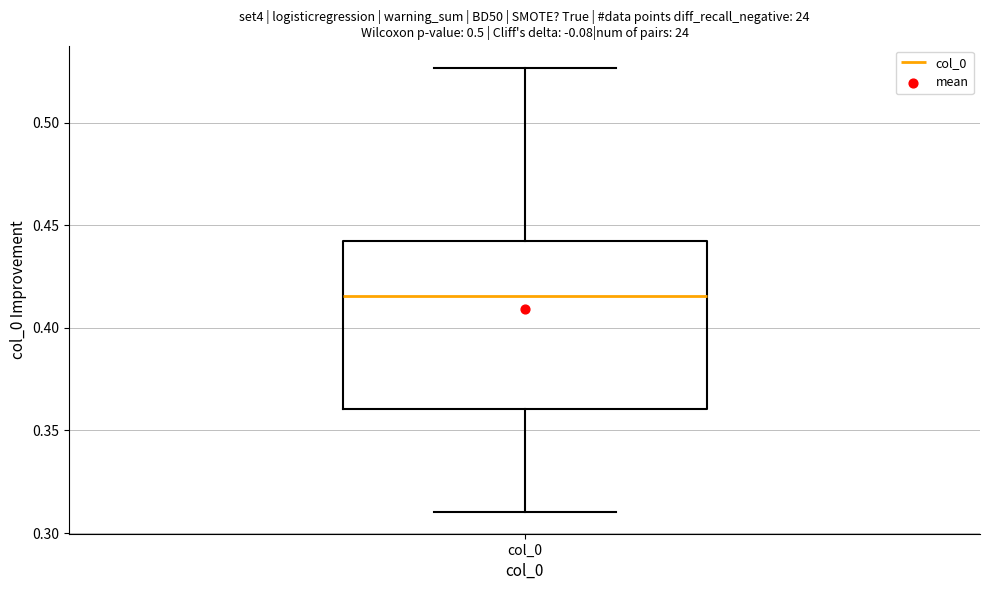

Where does the median line of the box for col_0 sit on the y-axis? The values are not printed on the chart, so give them approximately, as read against the axis.

0.415